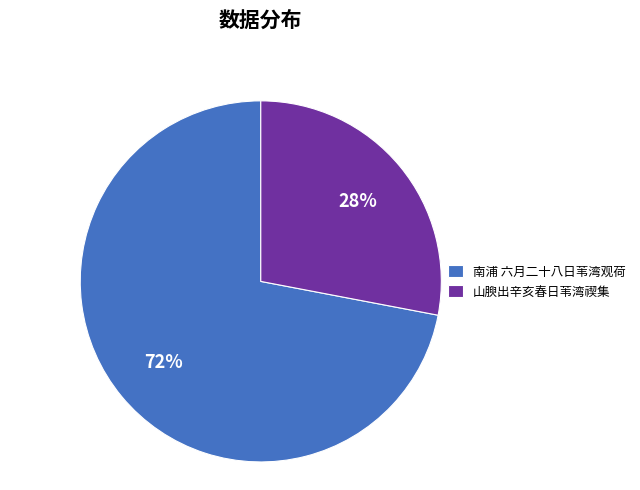

Rank the categories by value from highest to lowest.

南浦 六月二十八日苇湾观荷, 山腴出辛亥春日苇湾禊集